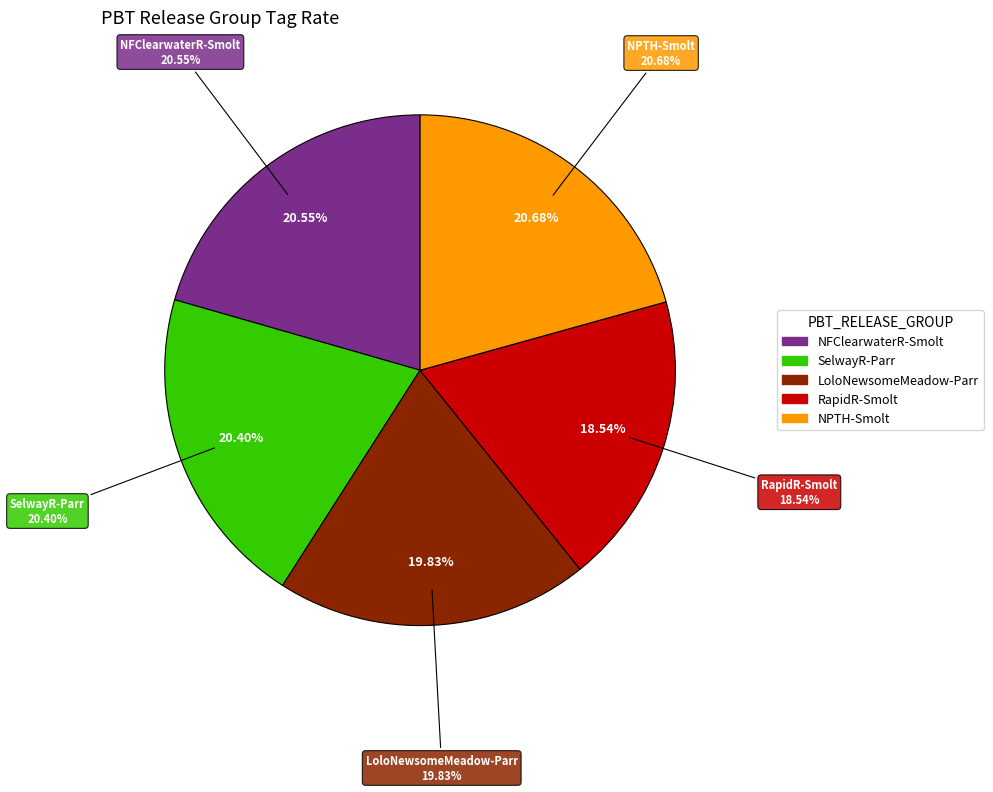

Which has a higher value, SelwayR-Parr or NFClearwaterR-Smolt?

NFClearwaterR-Smolt